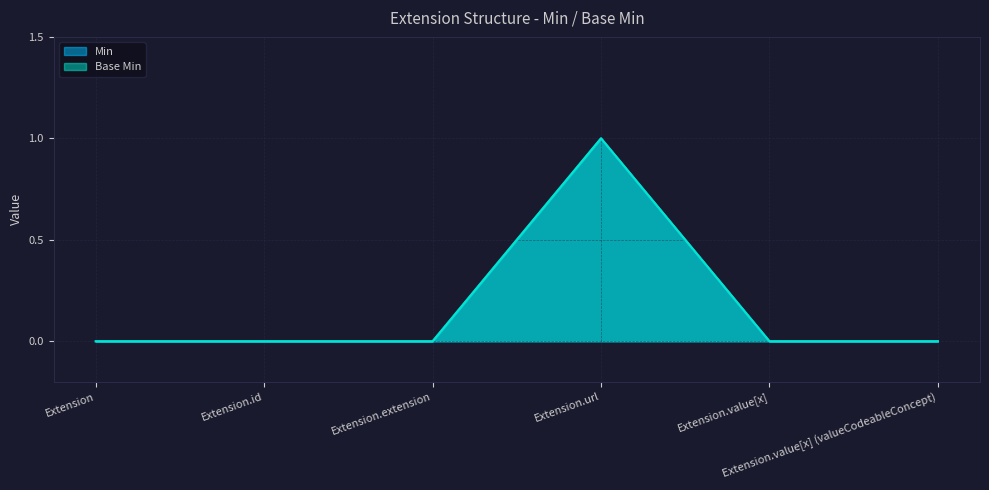

Which series has the largest total across all categories?

Min